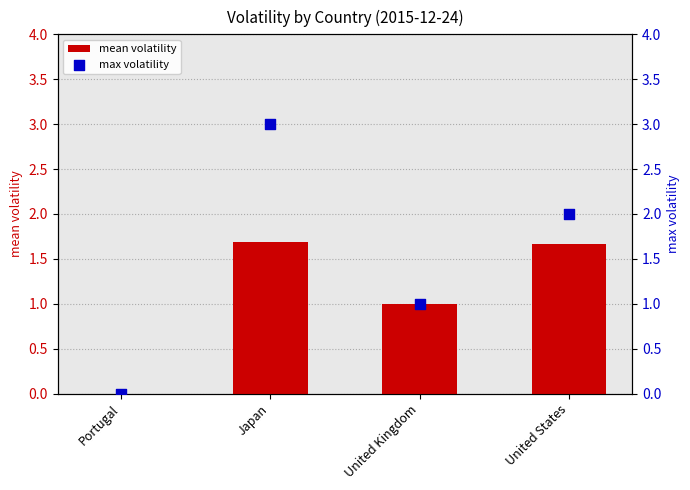

Which series contains the lowest Y value?

mean volatility